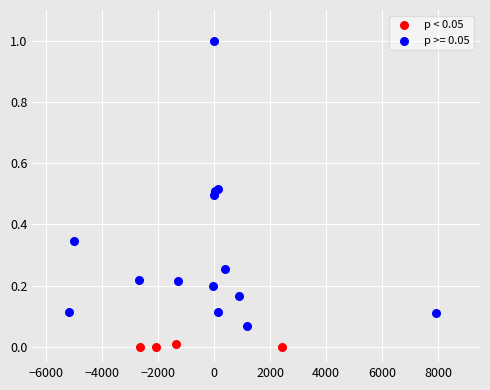

Which series has the largest Y range (max minus min)?

p >= 0.05